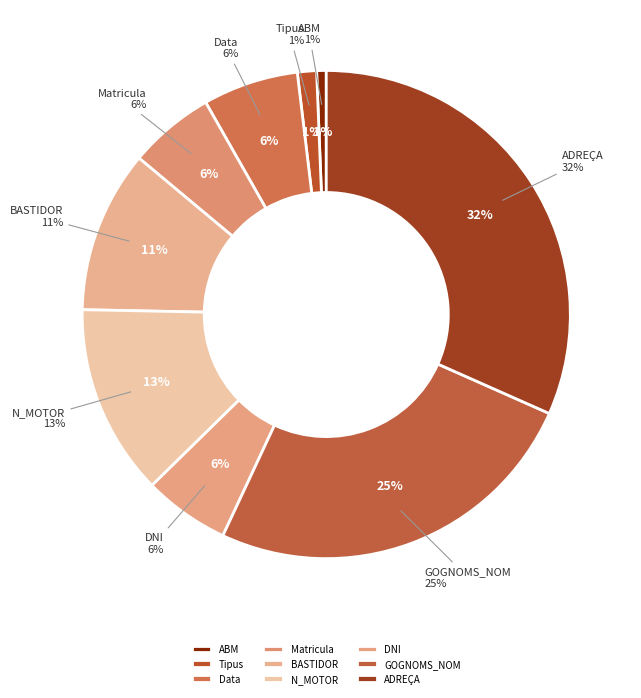

What is the largest slice in the pie chart?

ADREÇA